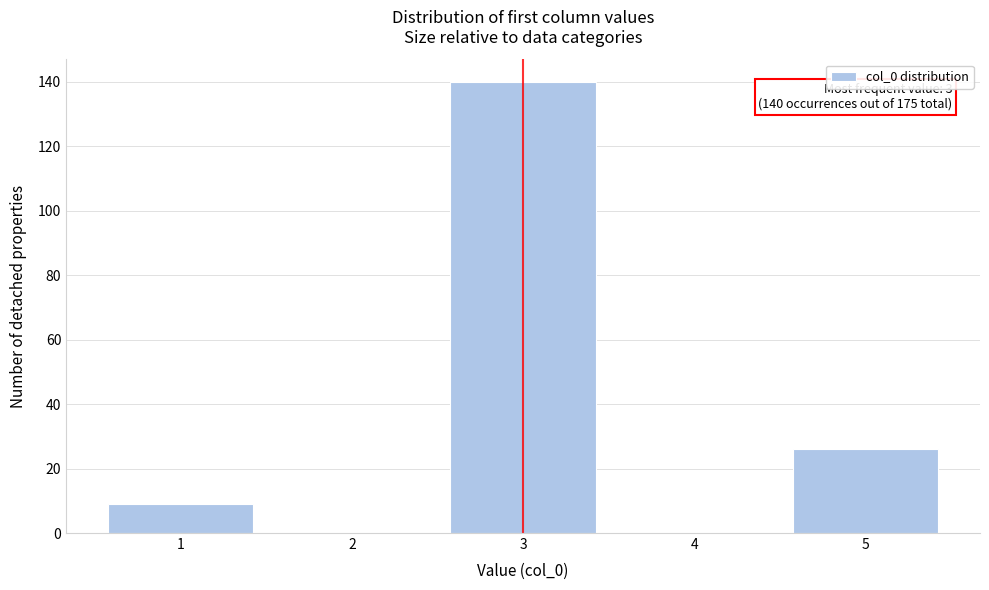

Reading right to left, transcribe all the data shown in this chart.

5=26	4=0	3=140	2=0	1=9